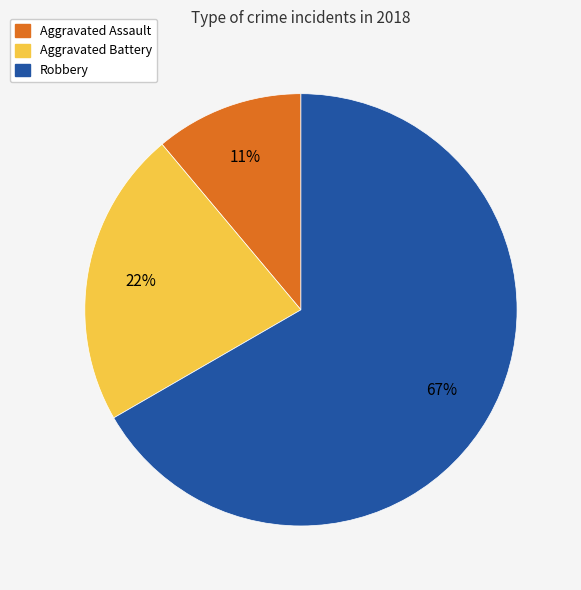

To the nearest percent, what is the combined percentage of Aggravated Assault and Aggravated Battery?

33%